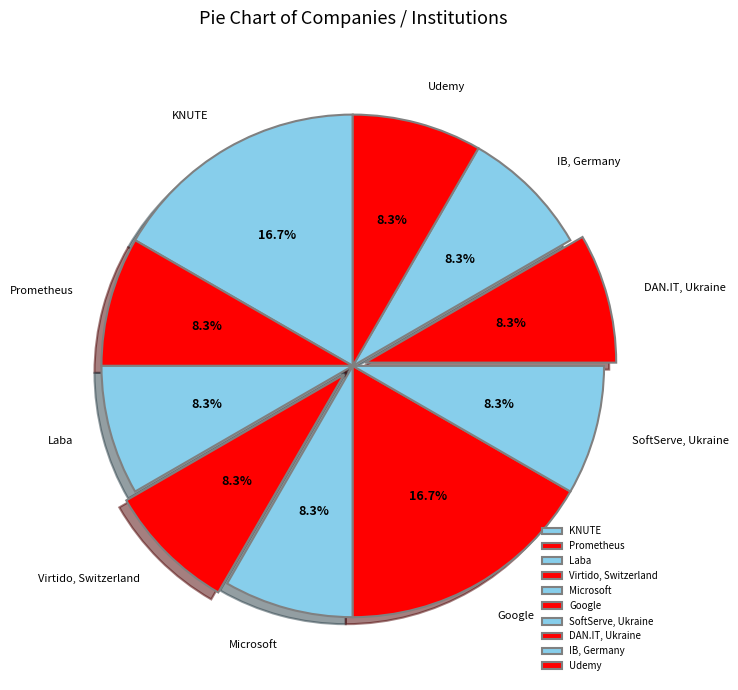

To the nearest percent, what is the difference between the largest and smallest slice percentages?

8%